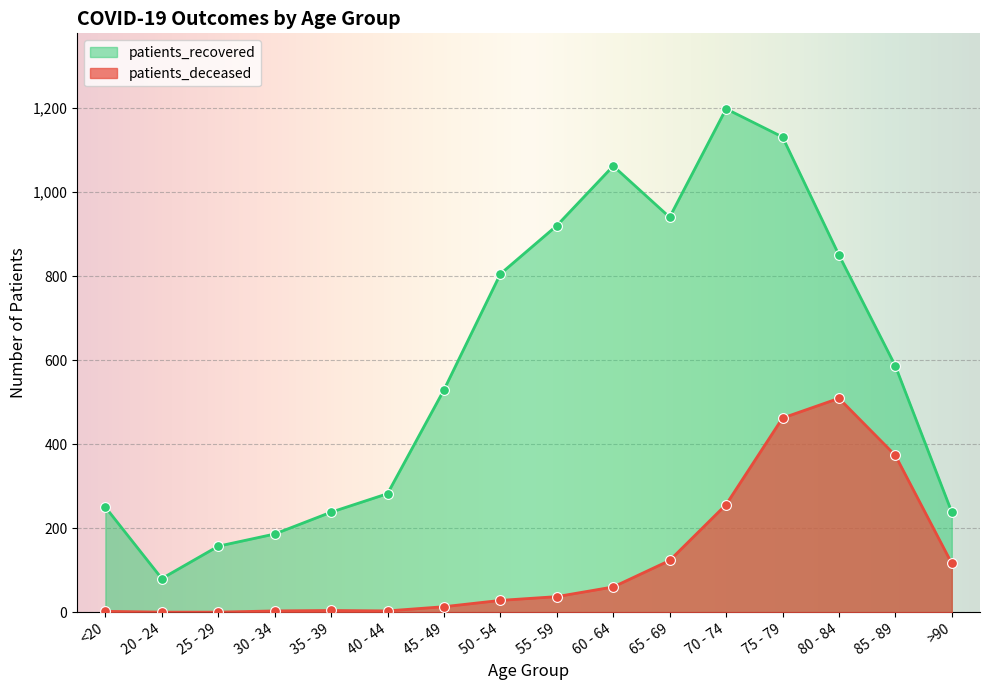

Which series has the largest total across all categories?

patients_recovered